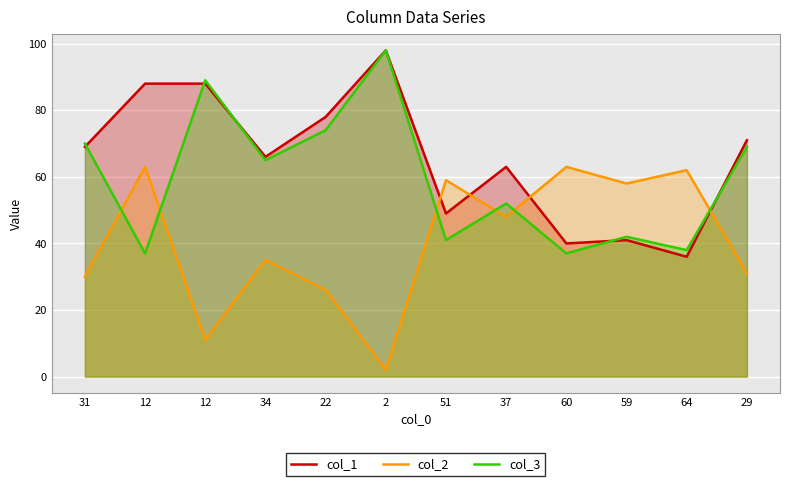

Is the value of col_3 at 12 greater than the value of col_1 at 59?

No